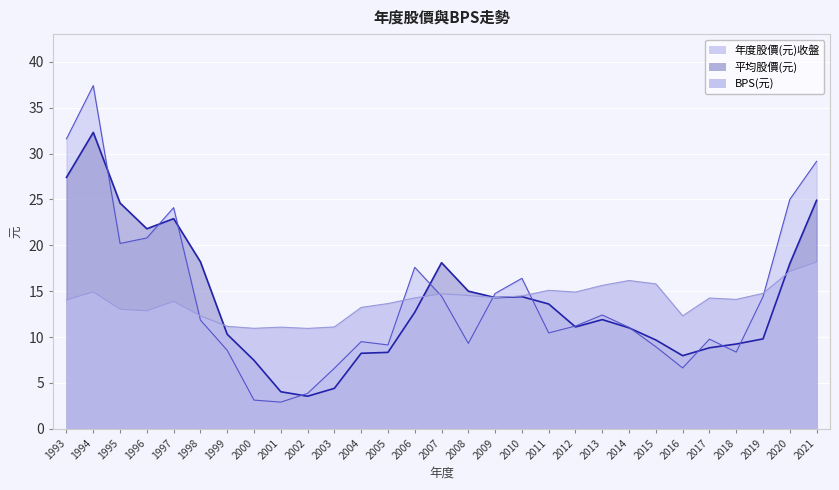

At which category does BPS(元) reach its first local peak?

1994